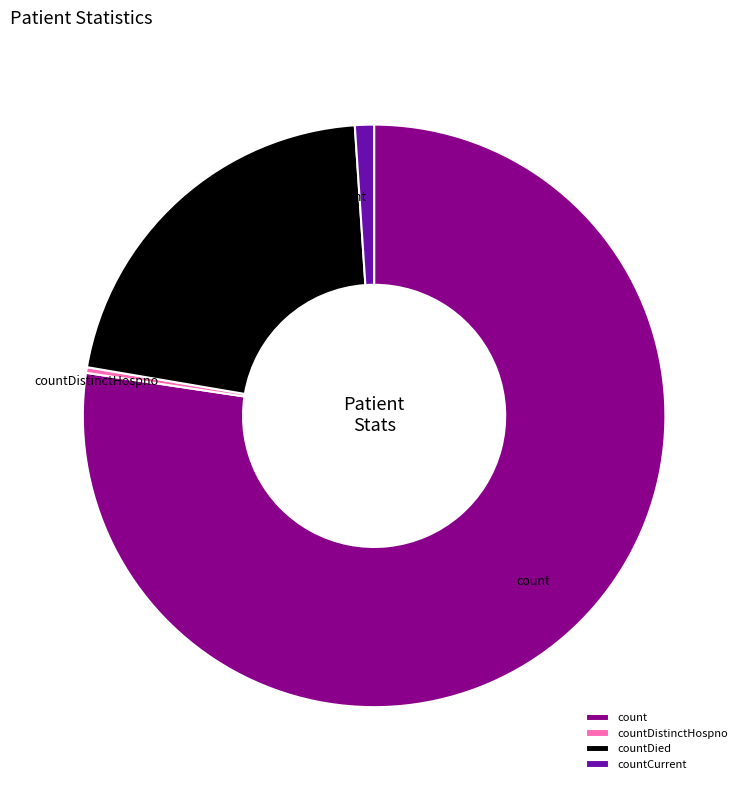

Does any single category account for the majority?

Yes